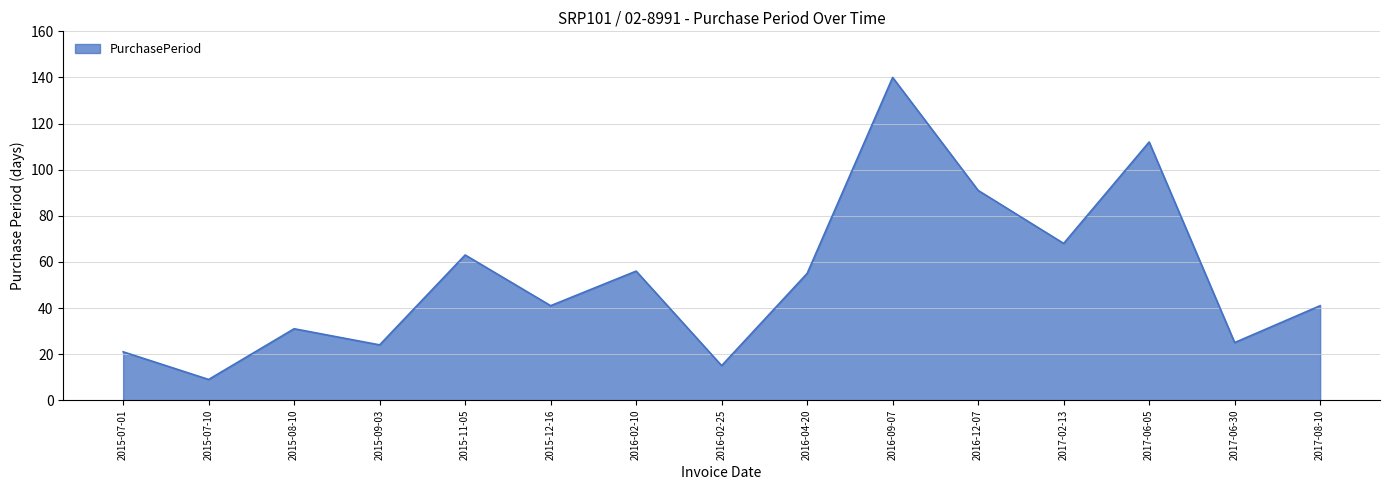

What is the difference between the values at 2017-06-05 and 2015-07-10?

103